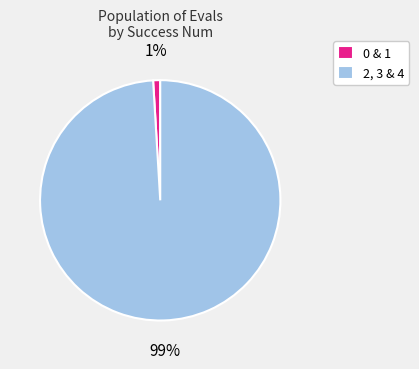

The 0 & 1 slice represents 1% of the pie. True or false?

True